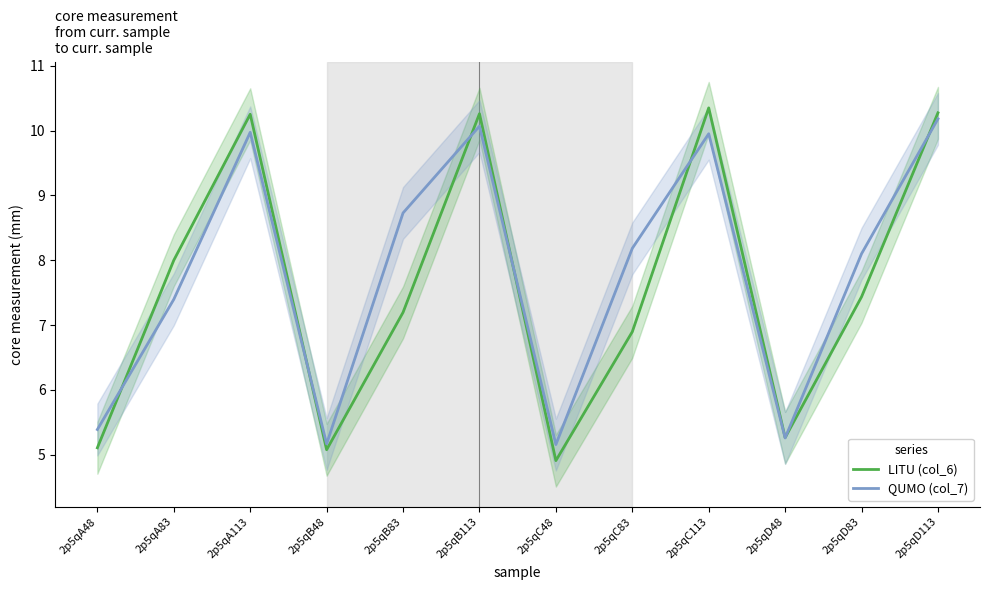

How many intersections are there between QUMO (col_7) and LITU (col_6)?

7